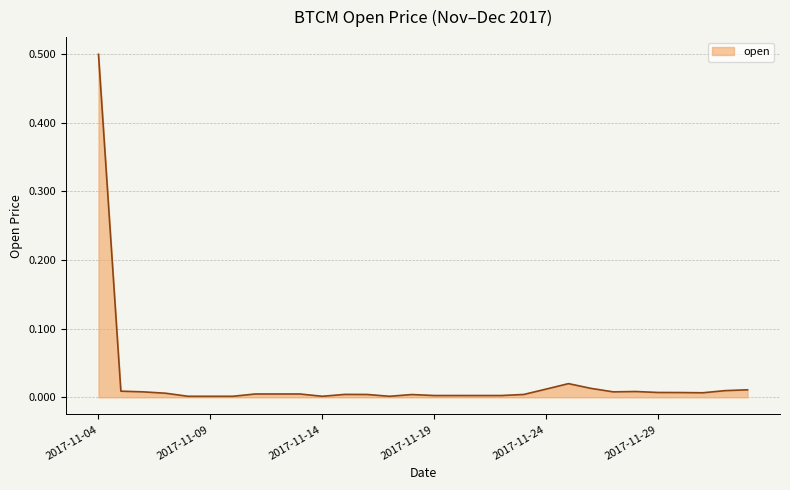

What is the difference between the maximum and minimum values?

0.5